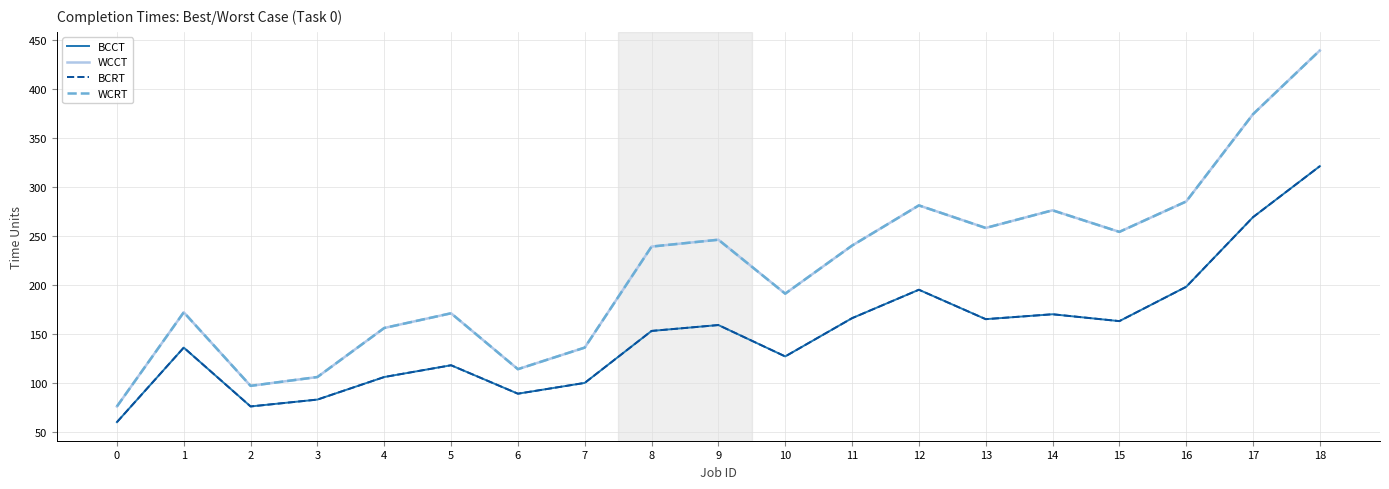

At which category does BCRT reach its first local valley?

2